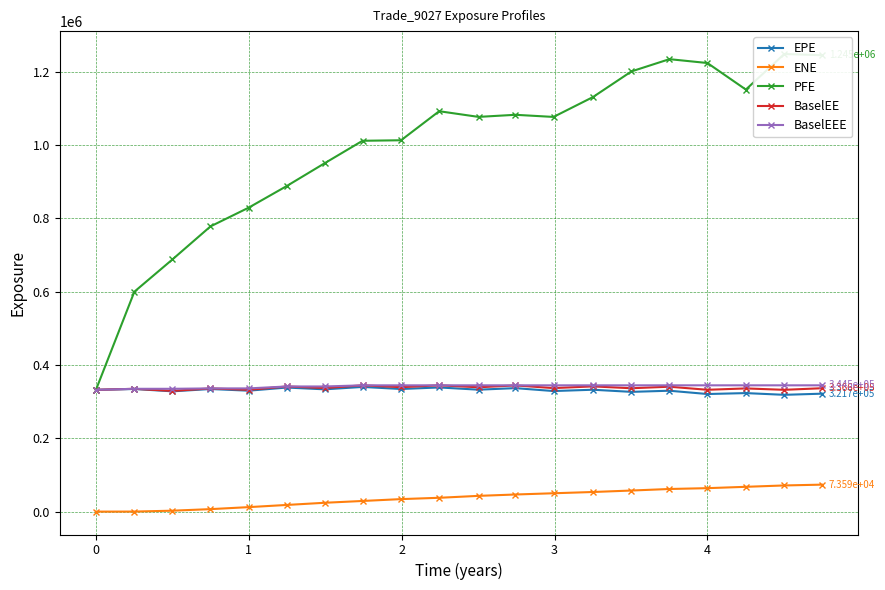

What is the difference between the second highest and second lowest values in the EPE series?

17920.0